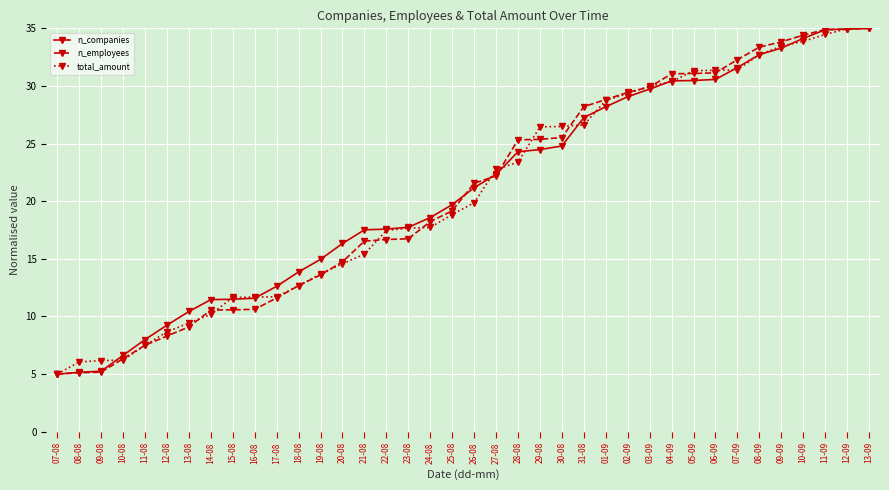

What is the greatest value displayed?

35.0